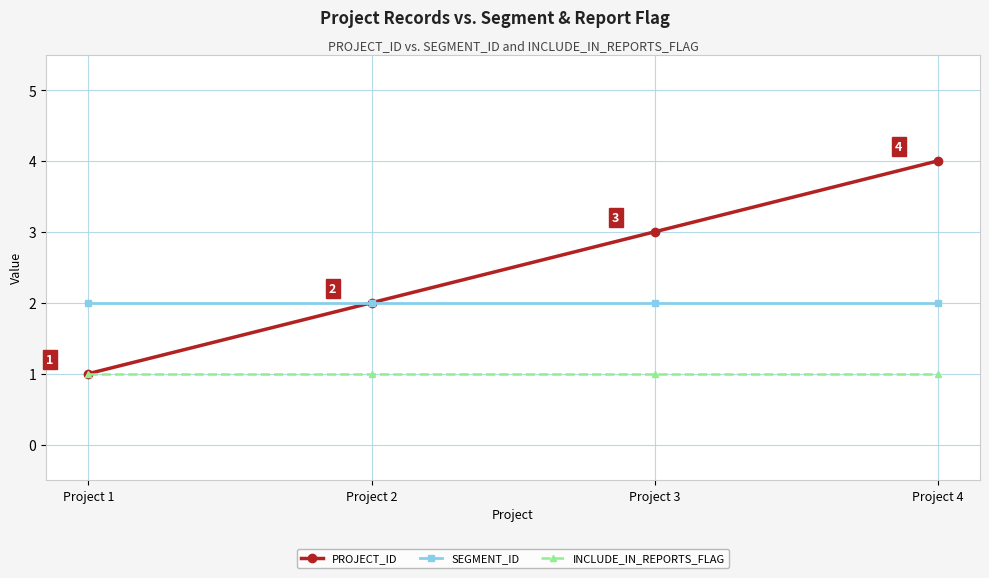

Which series has the largest range (max minus min)?

PROJECT_ID